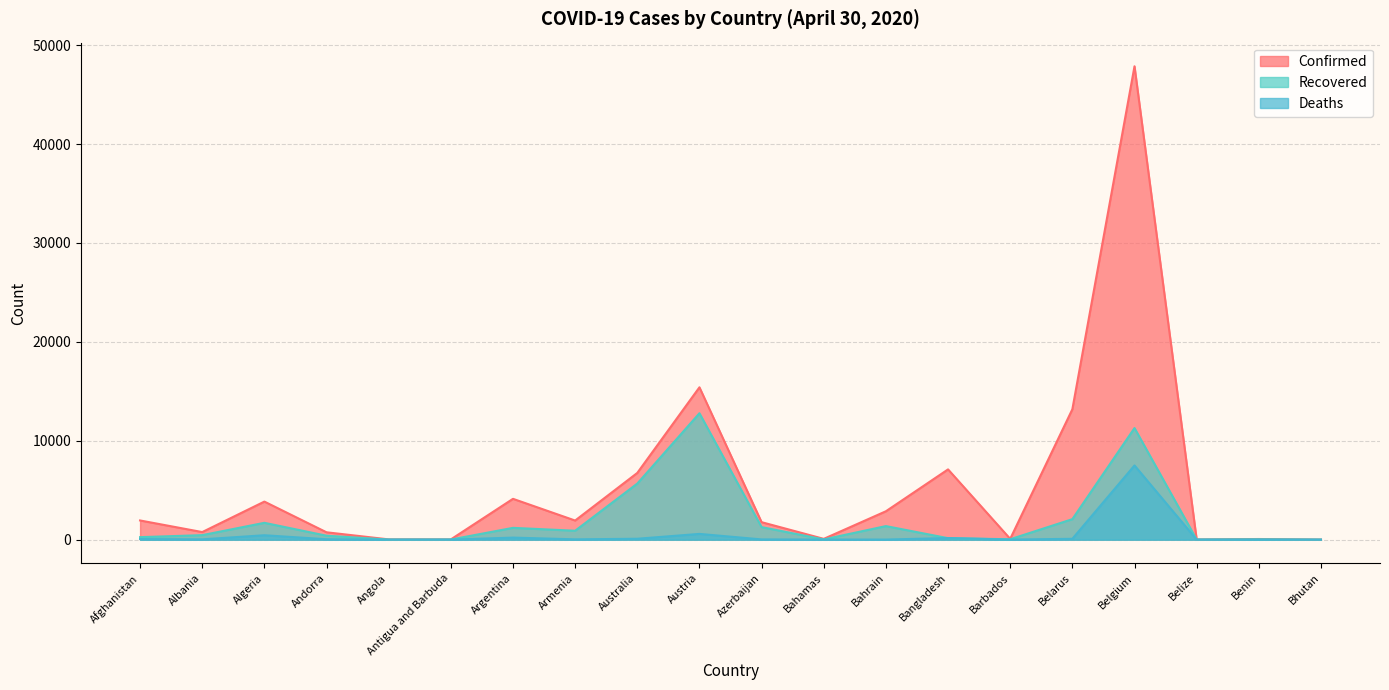

Where does the Confirmed series first go above 1932?

Afghanistan